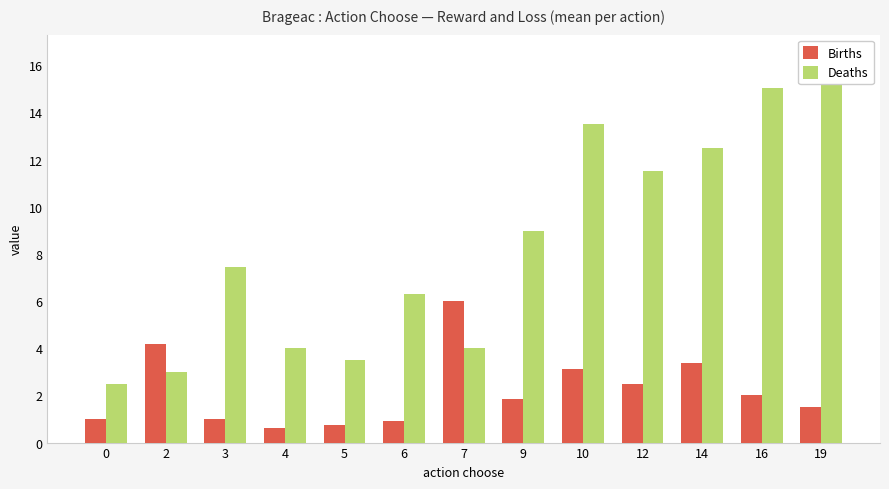

Which series has the largest range (max minus min)?

Deaths